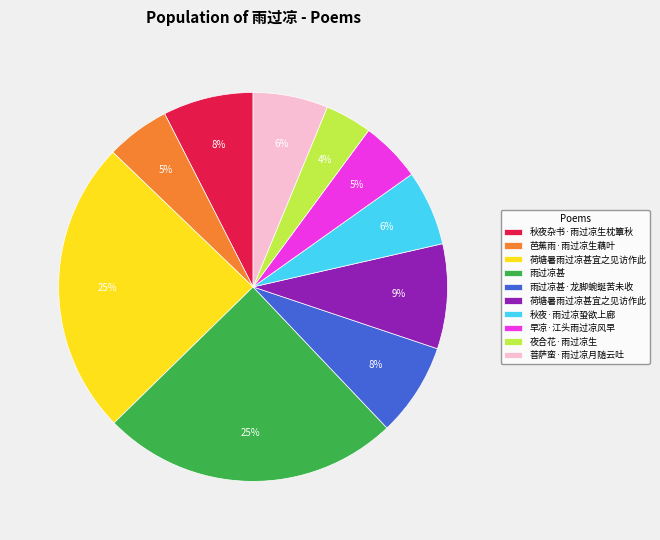

To the nearest percent, what is the average slice percentage?

10%